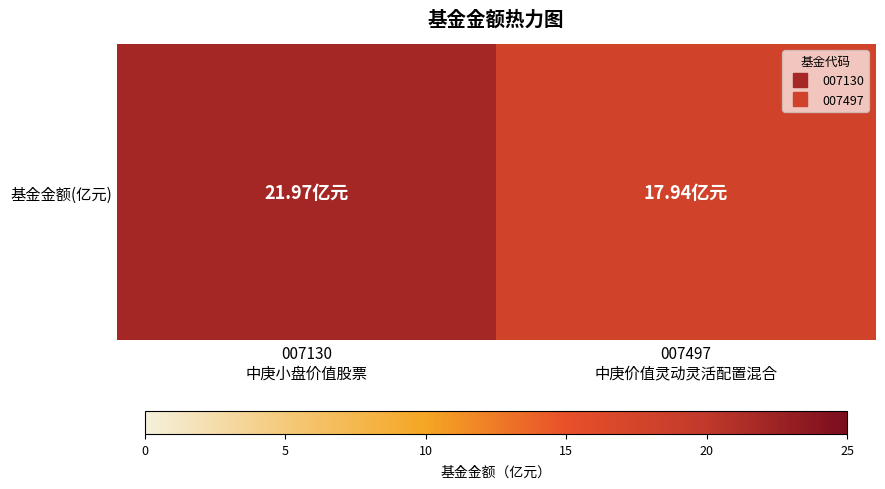

What is the smallest value displayed?

17.9